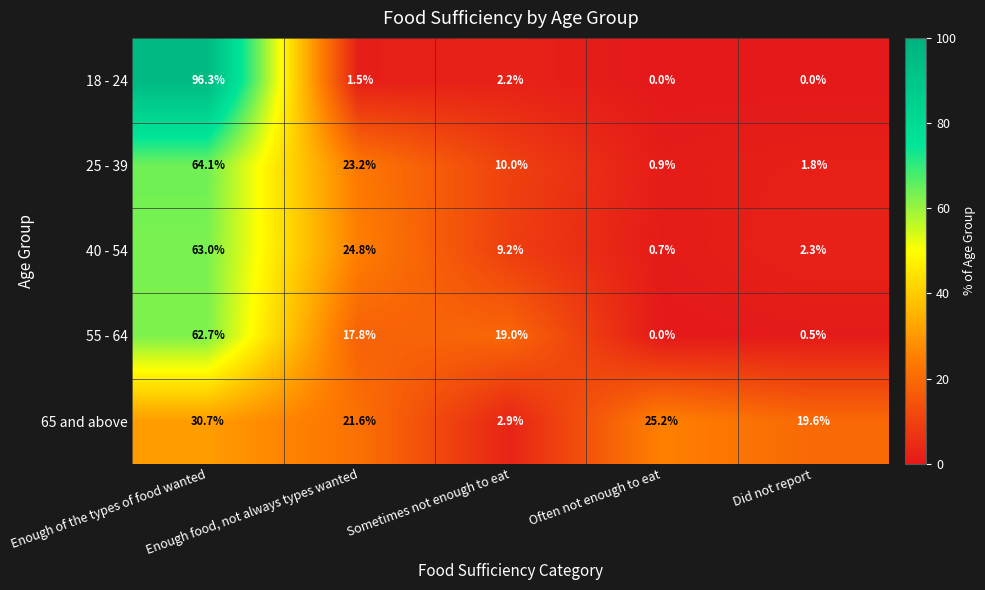

What is the sum of all 25 - 39 values?

100.0